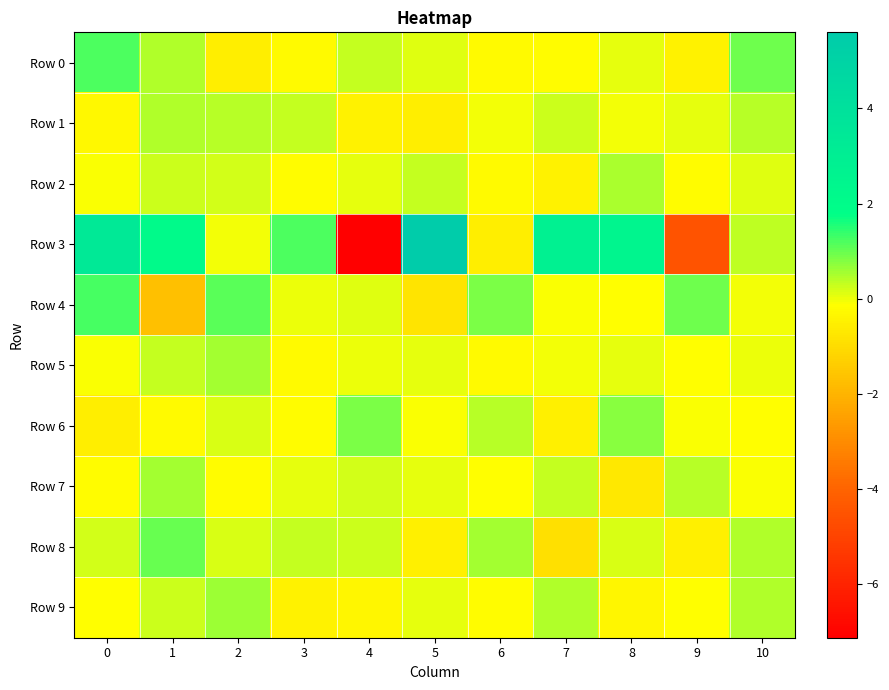

Reading left to right, what are all the values shown in this chart?

Row 0: 0=1.2	1=0.5	2=-0.5	3=-0.2	4=0.3	5=0.1	6=-0.3	7=-0.2	8=0.1	9=-0.4	10=0.9
Row 1: 0=-0.3	1=0.5	2=0.4	3=0.3	4=-0.5	5=-0.5	6=-0.1	7=0.3	8=-0.0	9=0.1	10=0.4
Row 2: 0=-0.1	1=0.2	2=0.2	3=-0.2	4=0.1	5=0.3	6=-0.3	7=-0.4	8=0.5	9=-0.2	10=0.1
Row 3: 0=3.4	1=2.1	2=-0.0	3=1.2	4=-7.1	5=5.6	6=-0.6	7=2.8	8=2.5	9=-4.5	10=0.4
Row 4: 0=1.3	1=-1.7	2=1.1	3=0.0	4=0.1	5=-0.8	6=0.8	7=-0.1	8=-0.1	9=0.9	10=-0.0
Row 5: 0=-0.1	1=0.3	2=0.6	3=-0.3	4=0.0	5=0.1	6=-0.2	7=-0.1	8=0.1	9=-0.2	10=0.0
Row 6: 0=-0.5	1=-0.2	2=0.2	3=-0.2	4=0.9	5=-0.1	6=0.4	7=-0.5	8=0.8	9=-0.1	10=-0.2
Row 7: 0=-0.2	1=0.6	2=-0.2	3=0.0	4=0.2	5=0.1	6=-0.1	7=0.3	8=-0.7	9=0.4	10=-0.1
Row 8: 0=0.2	1=1.0	2=0.2	3=0.3	4=0.2	5=-0.5	6=0.6	7=-0.9	8=0.2	9=-0.5	10=0.4
Row 9: 0=-0.1	1=0.3	2=0.6	3=-0.4	4=-0.3	5=0.0	6=-0.2	7=0.5	8=-0.3	9=-0.2	10=0.5